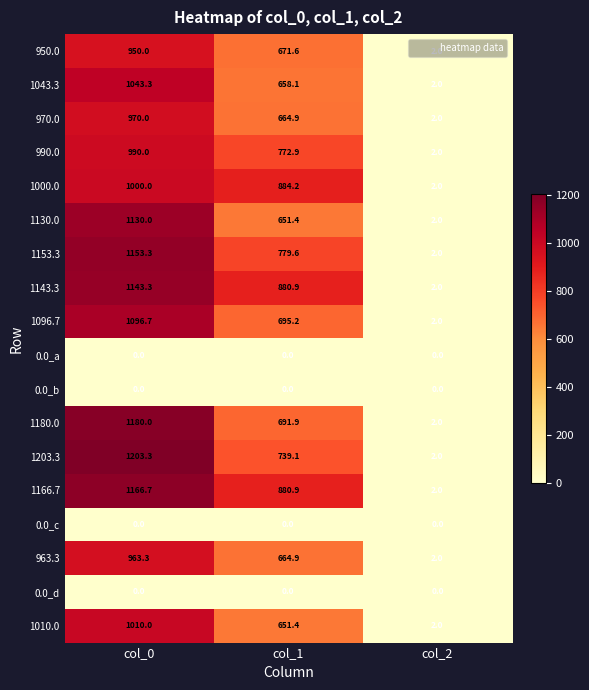

What is the difference between the highest and lowest values at col_2?

2.0